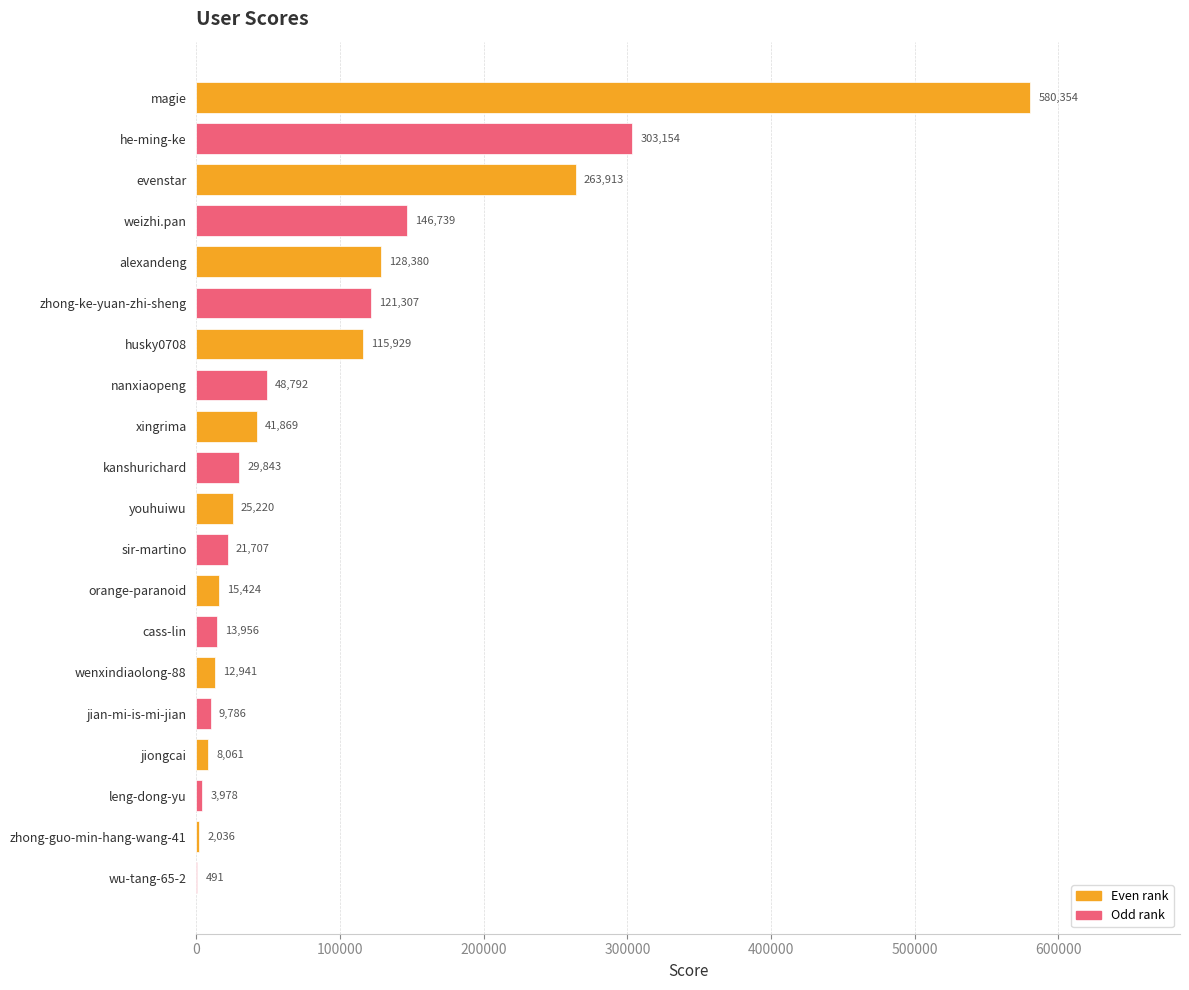

The value at husky0708 is 163510. True or false?

False